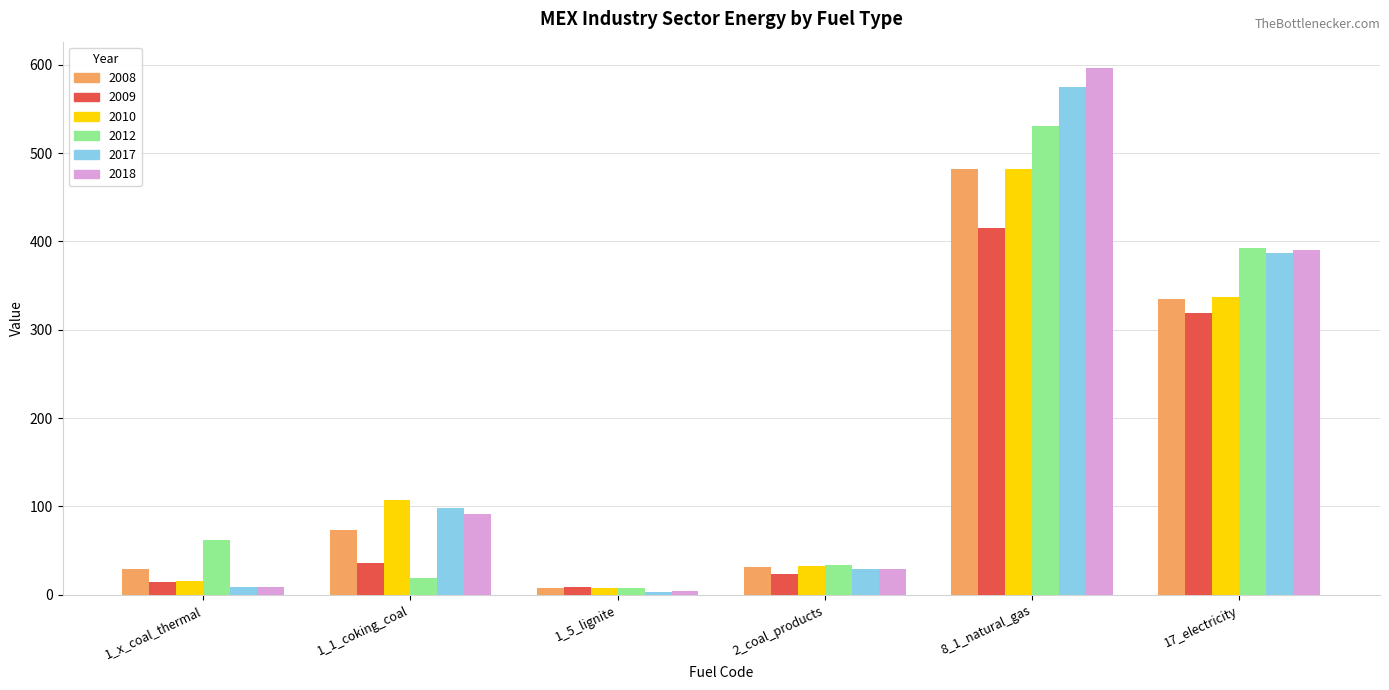

Which category has the lowest value across all series?

1_5_lignite